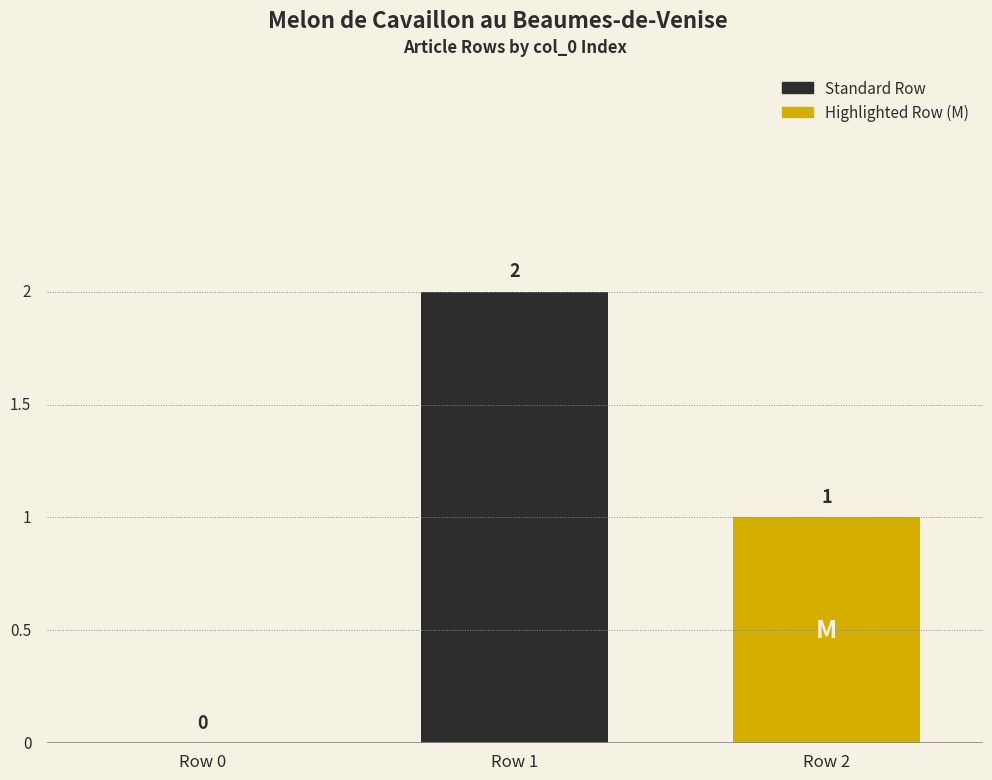

What is the approximate value at Row 1?

2